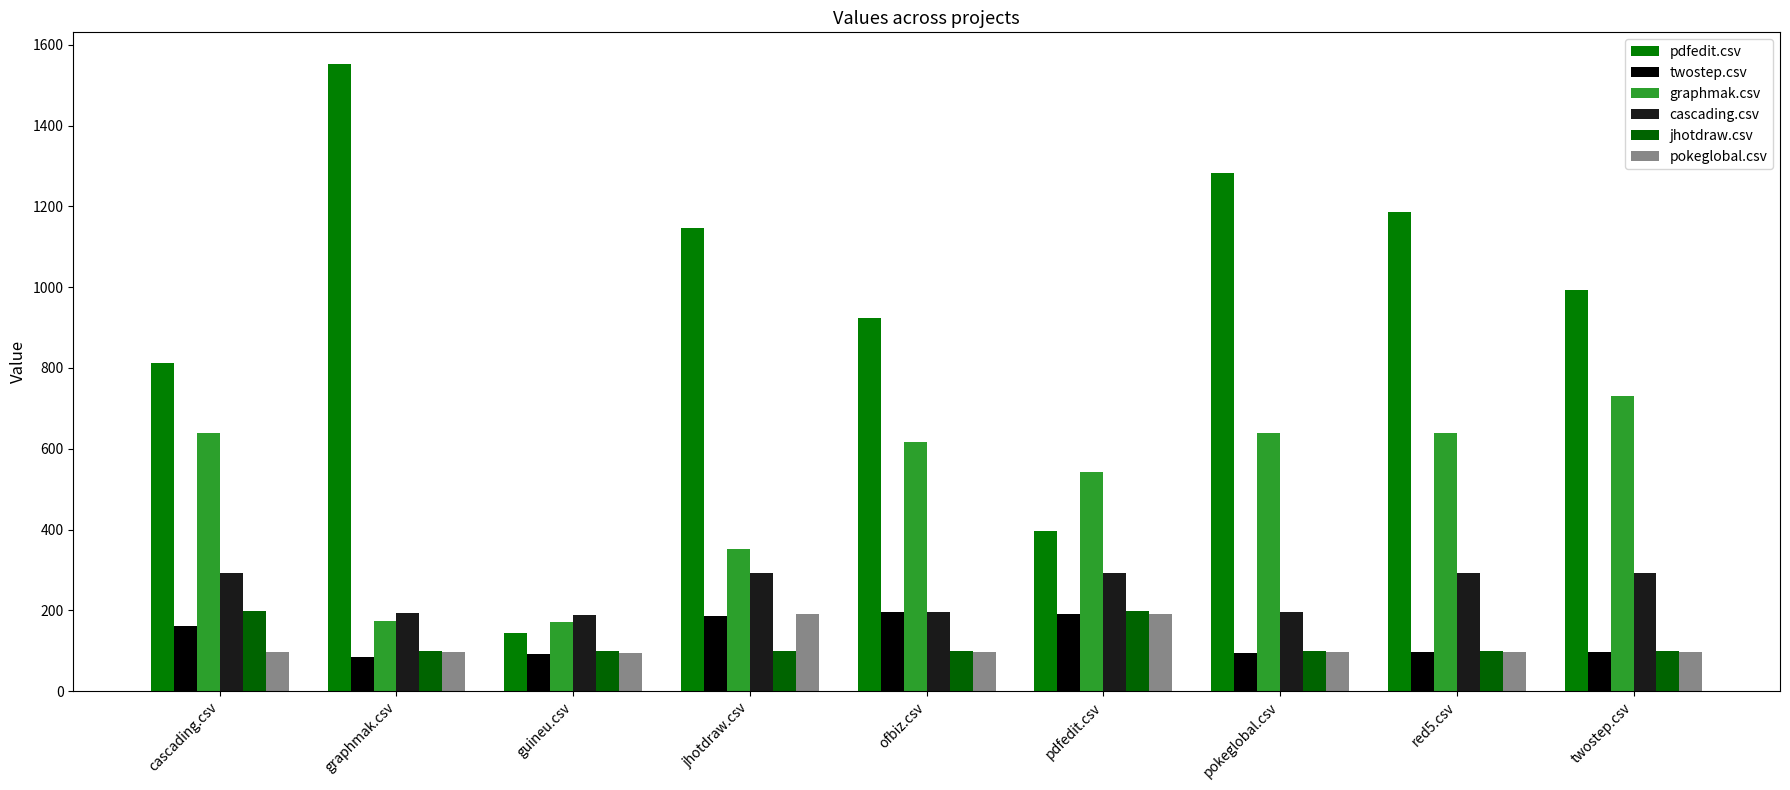

Rank the categories by graphmak.csv value from lowest to highest.

guineu.csv, graphmak.csv, jhotdraw.csv, pdfedit.csv, ofbiz.csv, cascading.csv, pokeglobal.csv, red5.csv, twostep.csv